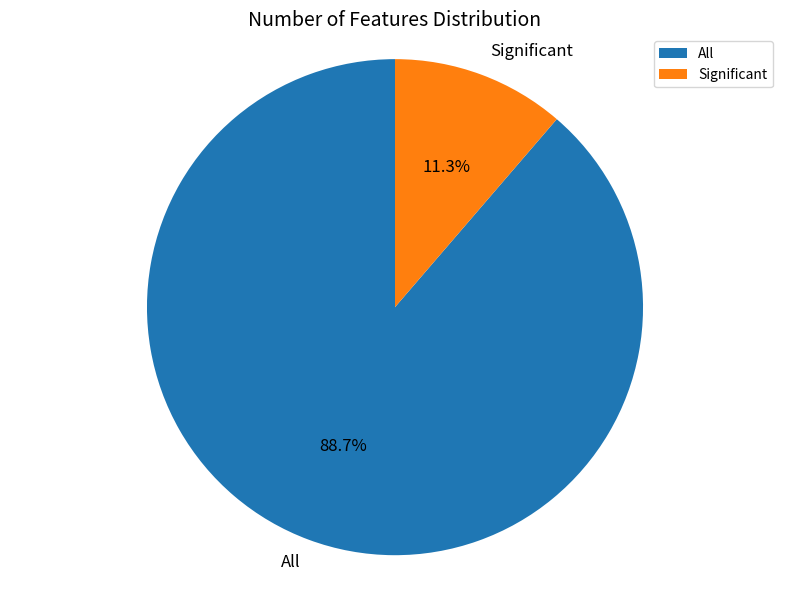

True or false: All accounts for 78% of the total.

False